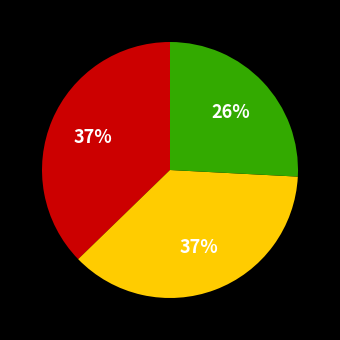

Does any single category account for the majority?

No